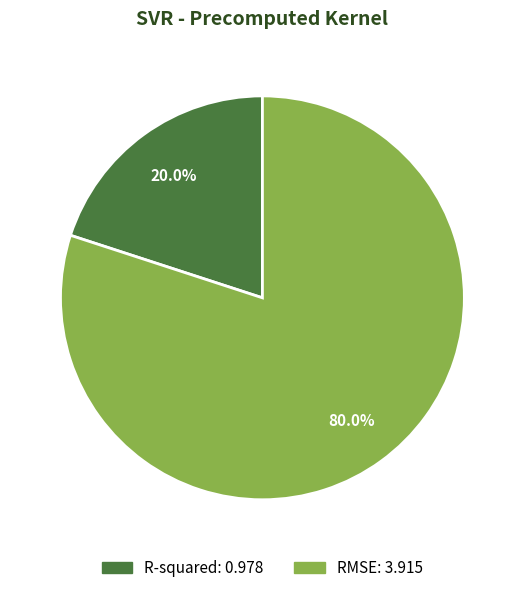

Does R-squared represent more than half of the total?

No